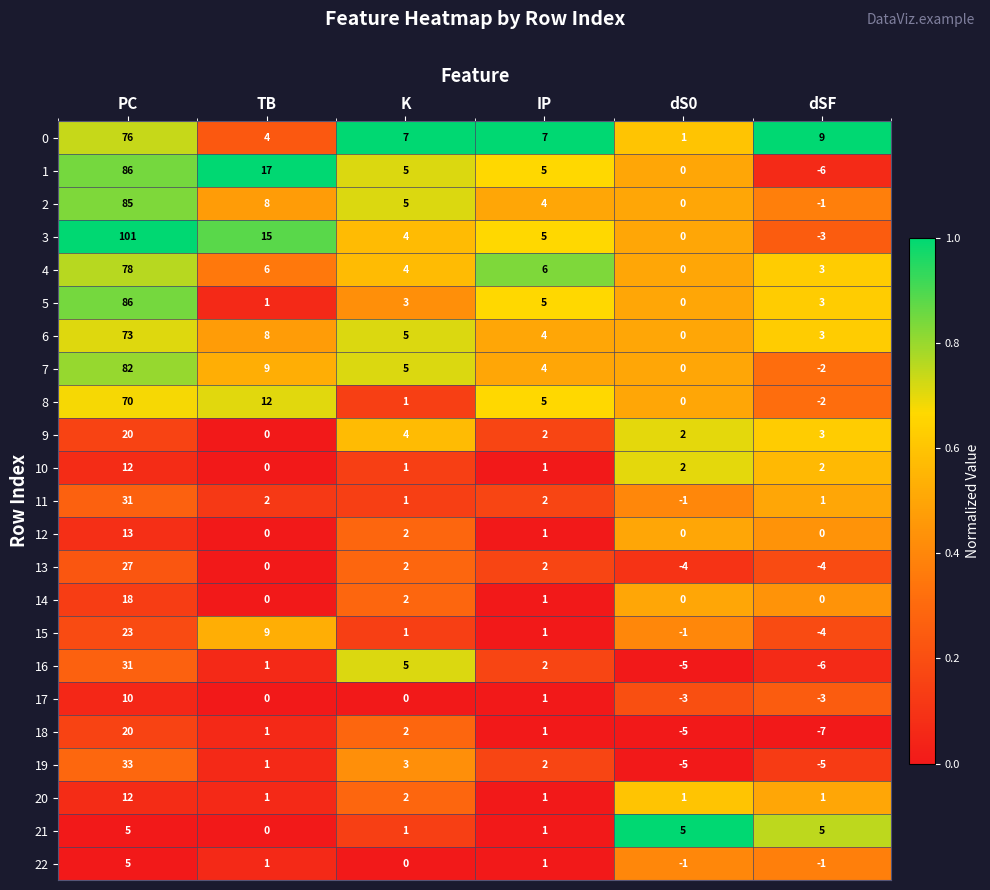

What is the sum of all 10 values?

18